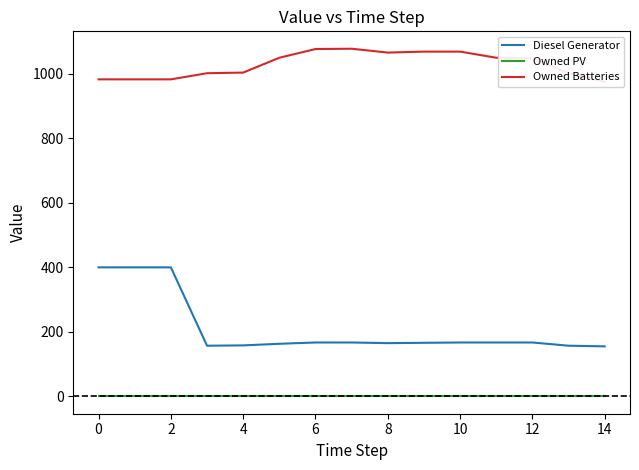

The value of Owned PV at 6 is 0. True or false?

True